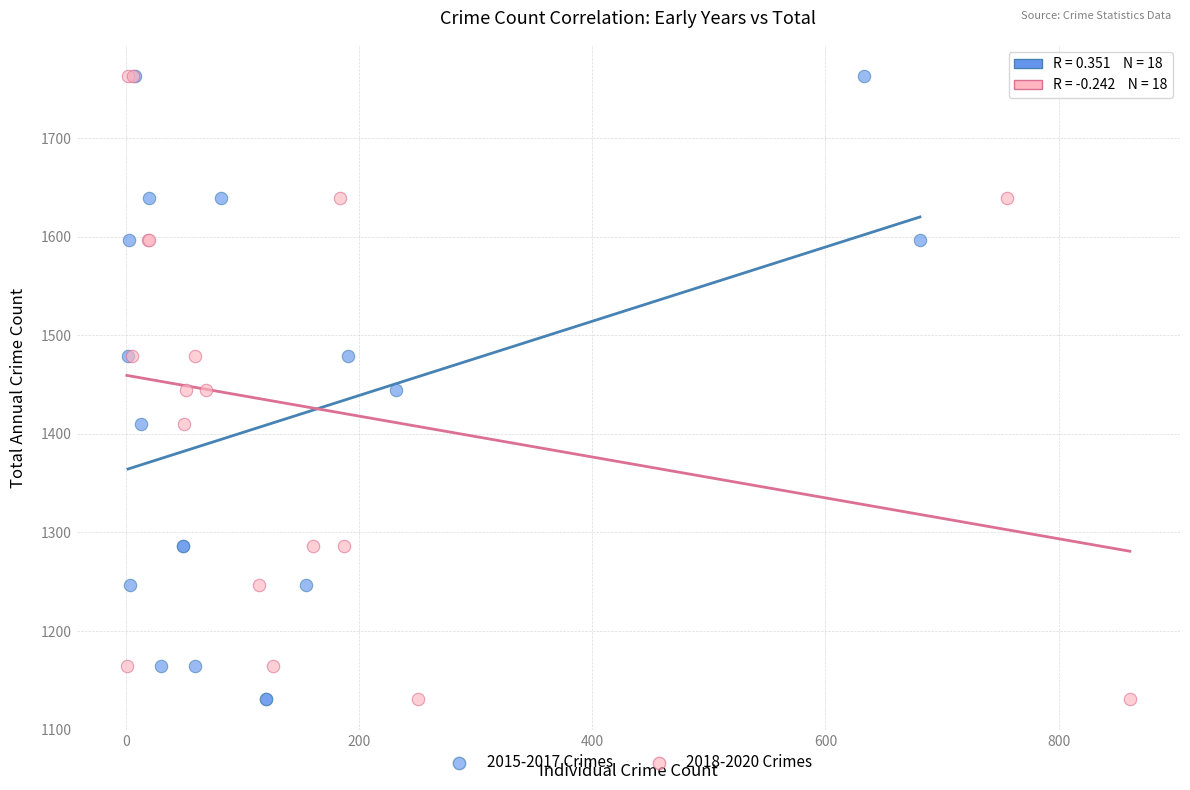

What are all the series names shown in the legend?

2015-2017 Crimes, 2018-2020 Crimes